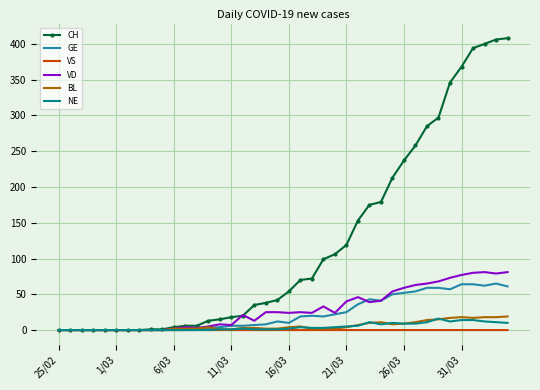

Which series has the largest range (max minus min)?

CH